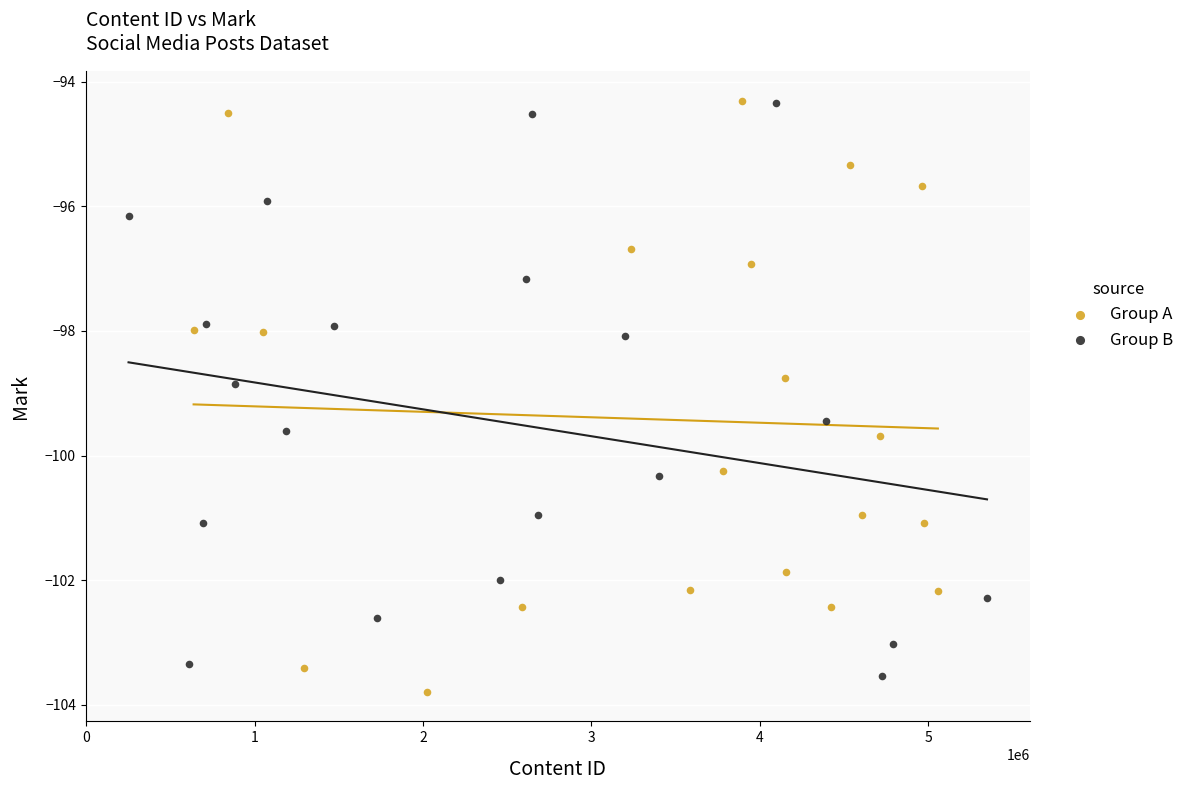

Which series has the widest spread of Y values?

Group A